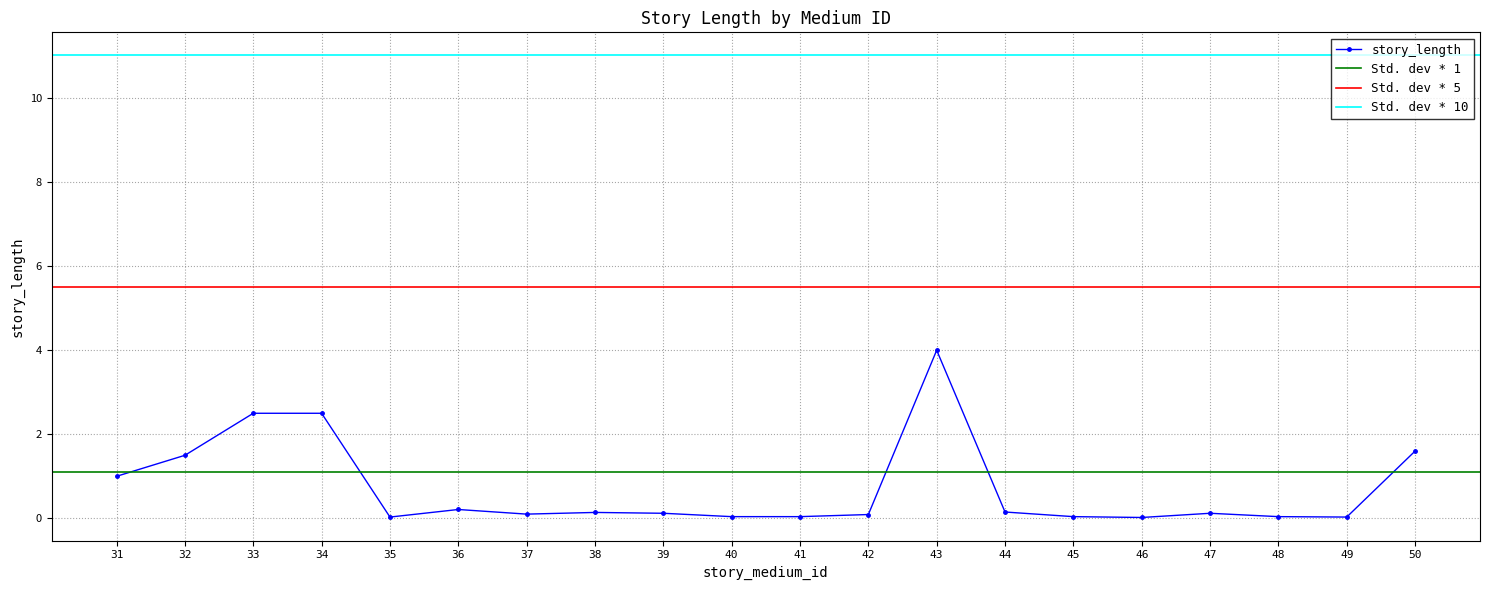

What is the difference between the maximum and minimum values?

4.0